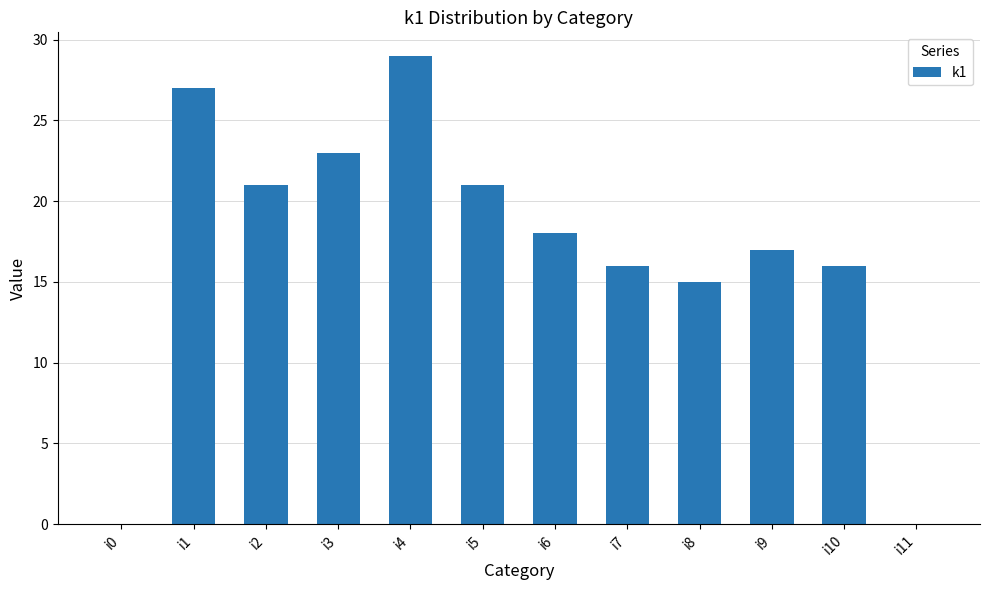

The chart shows a value of 32 at i3. True or false?

False